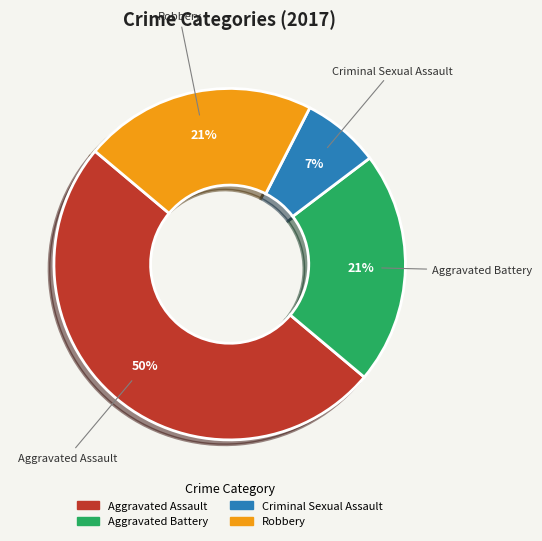

Which slice is the largest?

Aggravated Assault